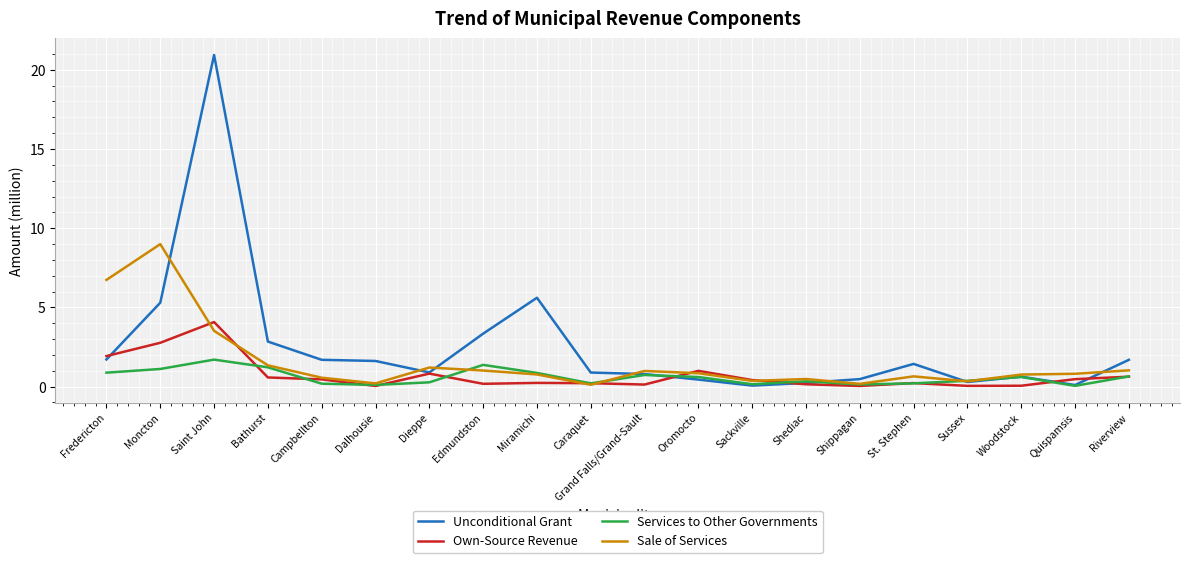

What are all the series names shown in the legend?

Unconditional Grant, Own-Source Revenue, Services to Other Governments, Sale of Services